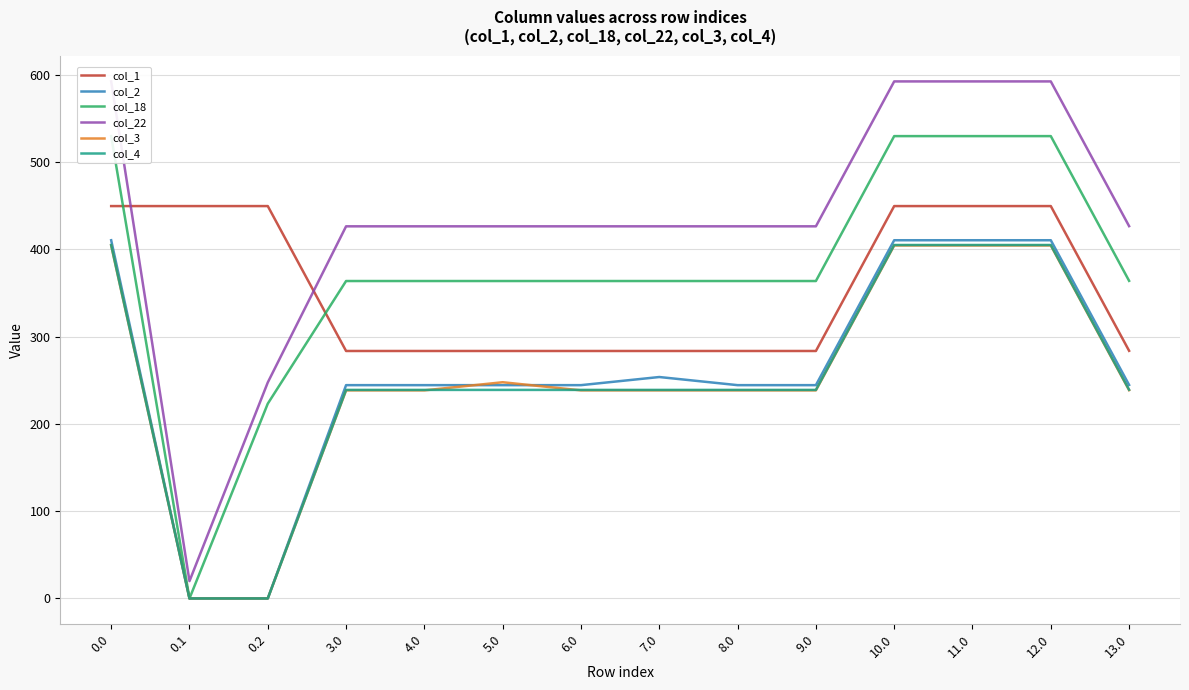

The value of col_18 at 0.0 is 763.7. True or false?

False